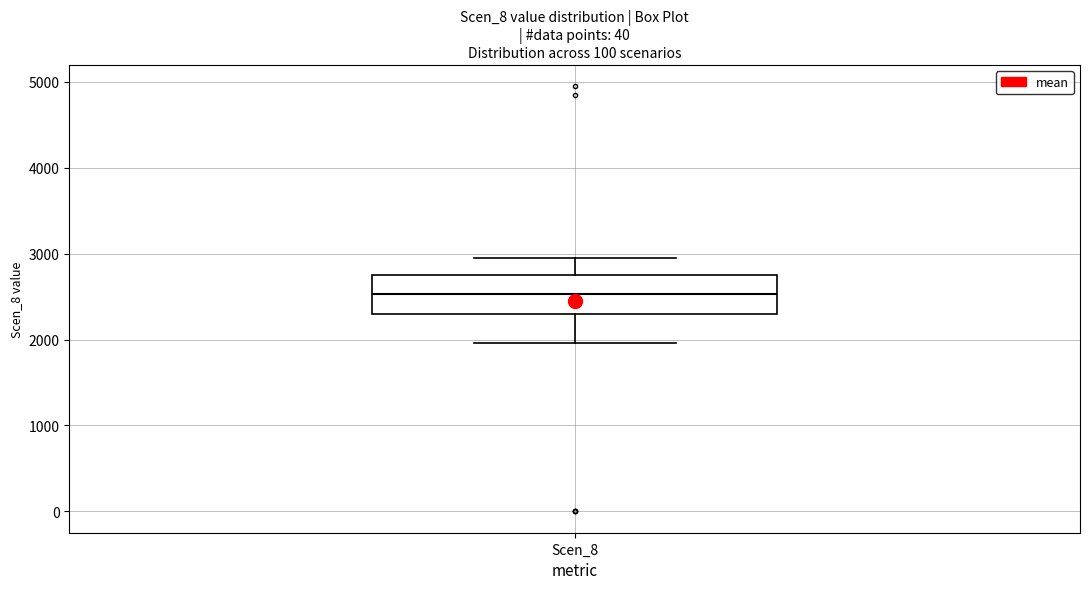

Read this box plot against the y-axis: the position of the median line, the range covered by the box, and the ends of both whiskers. The values are not printed on the chart, so give them approximately, as read against the axis.

median 2500, box 2300 to 2800, whiskers 2000 to 3000